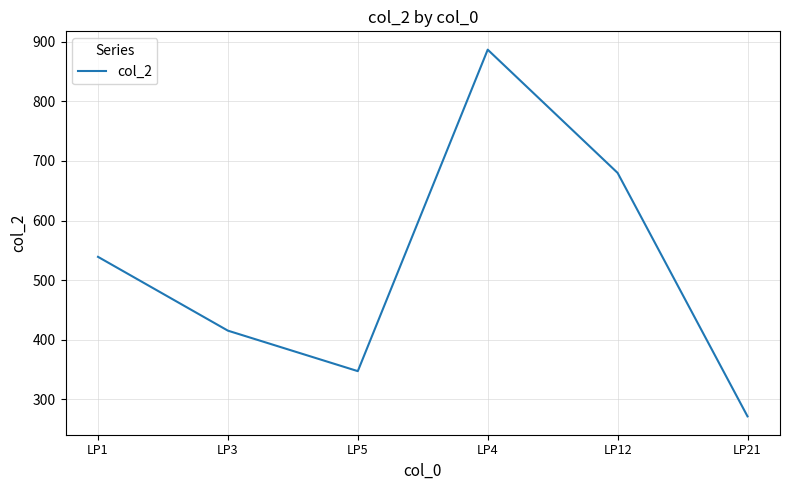

What is the approximate value at LP12, to the nearest 10?

680